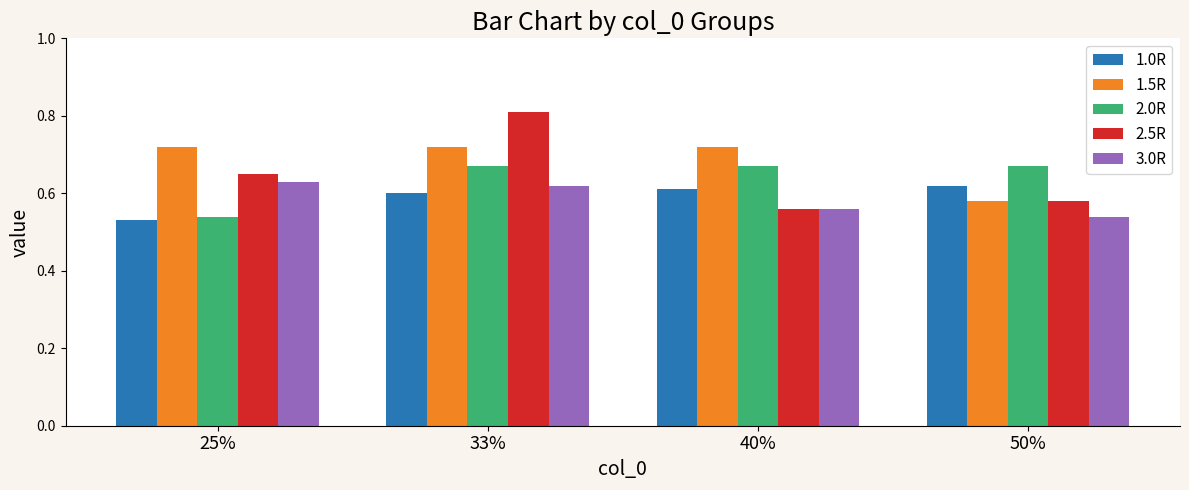

How many 2.5R values are between 0 and 1?

4